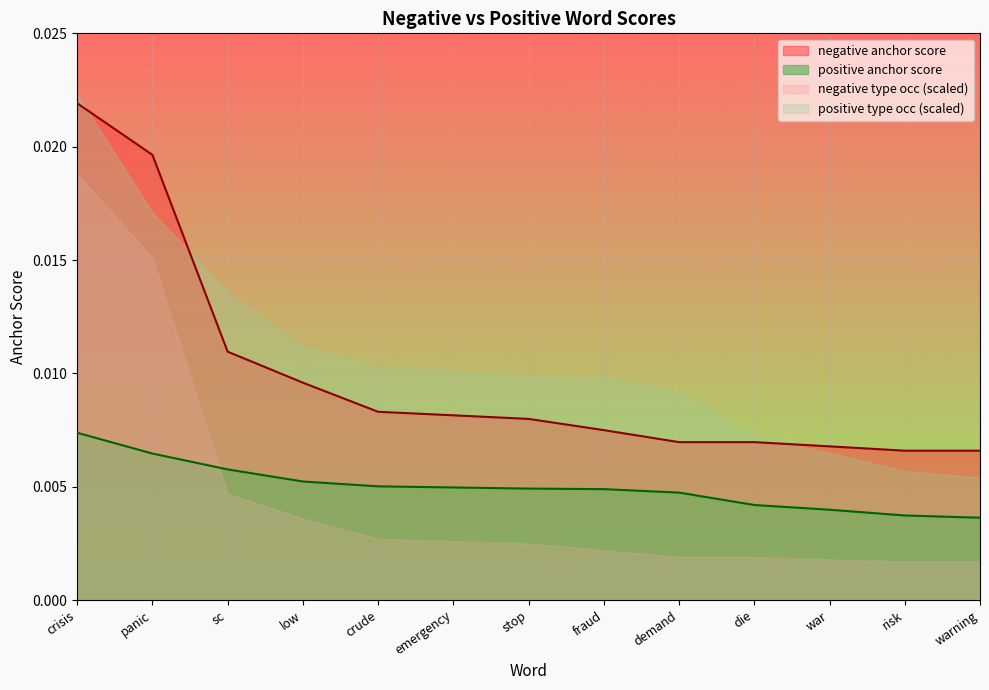

Which category has the highest value across all series?

crisis